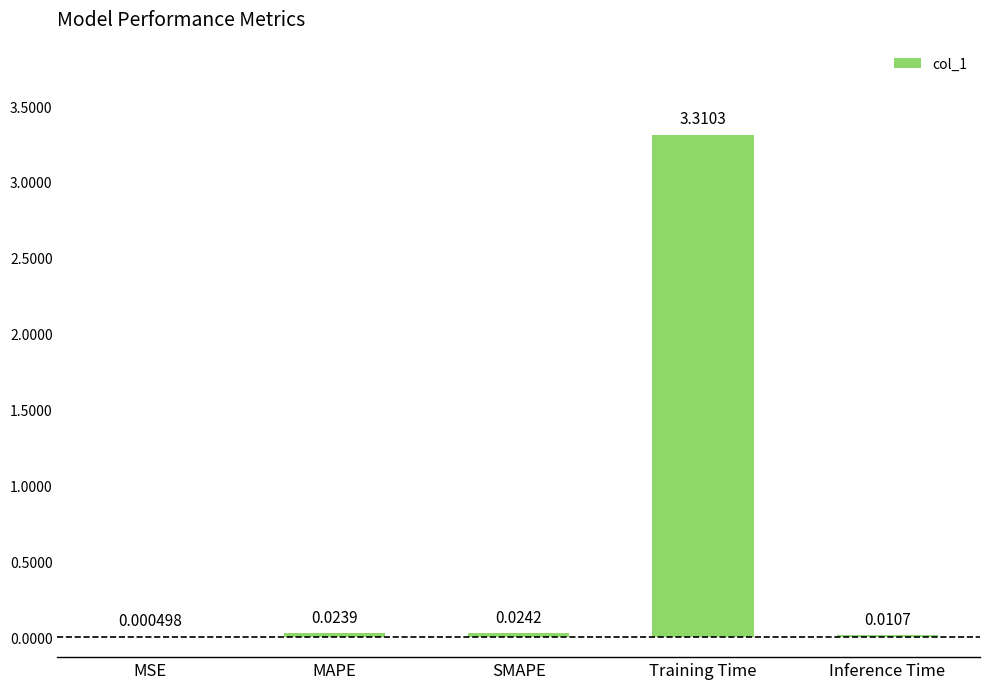

Which has a higher value, SMAPE or Inference Time?

SMAPE